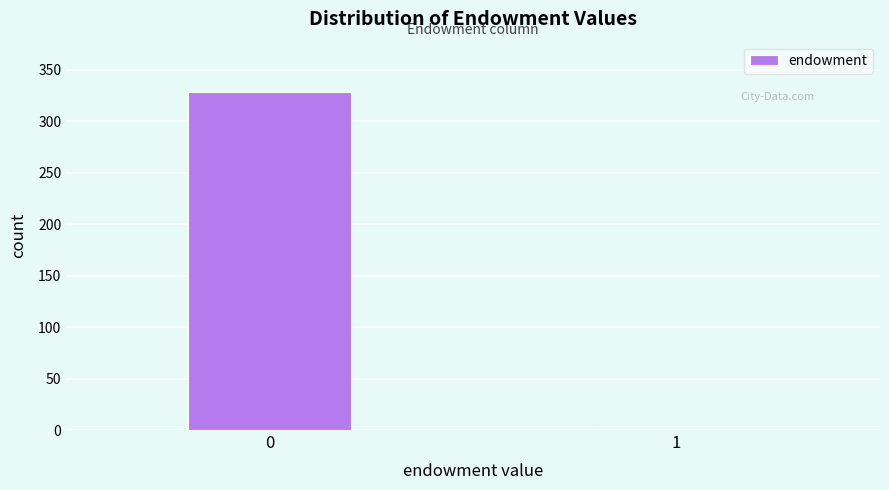

Reading left to right, list all the values displayed in this chart.

0=328	1=1